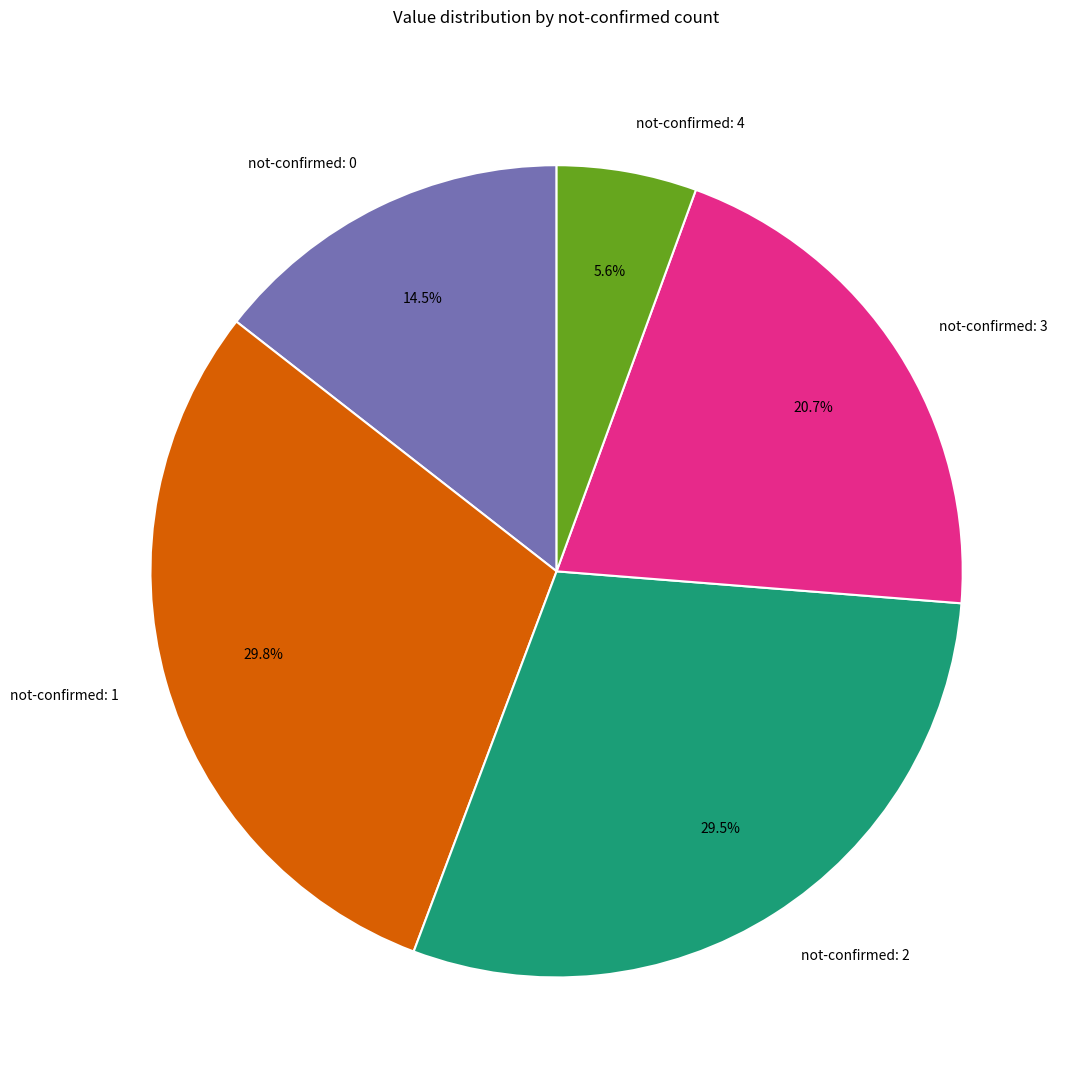

Approximately how many times larger is the value at not-confirmed: 1 compared to not-confirmed: 2?

1.0